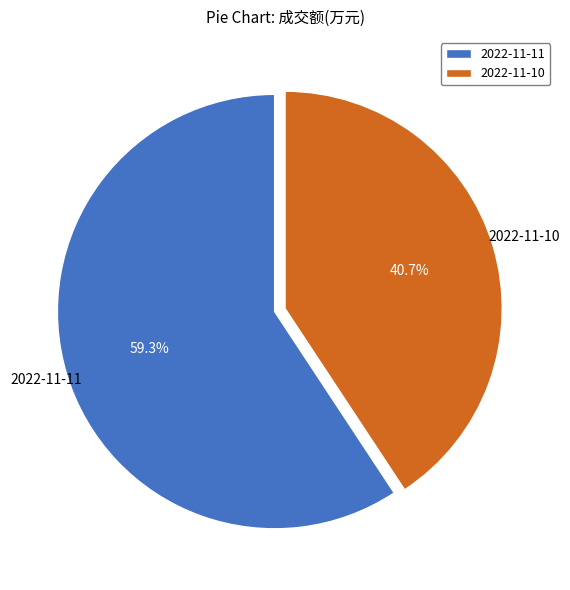

Is 2022-11-10 the majority of the pie?

No